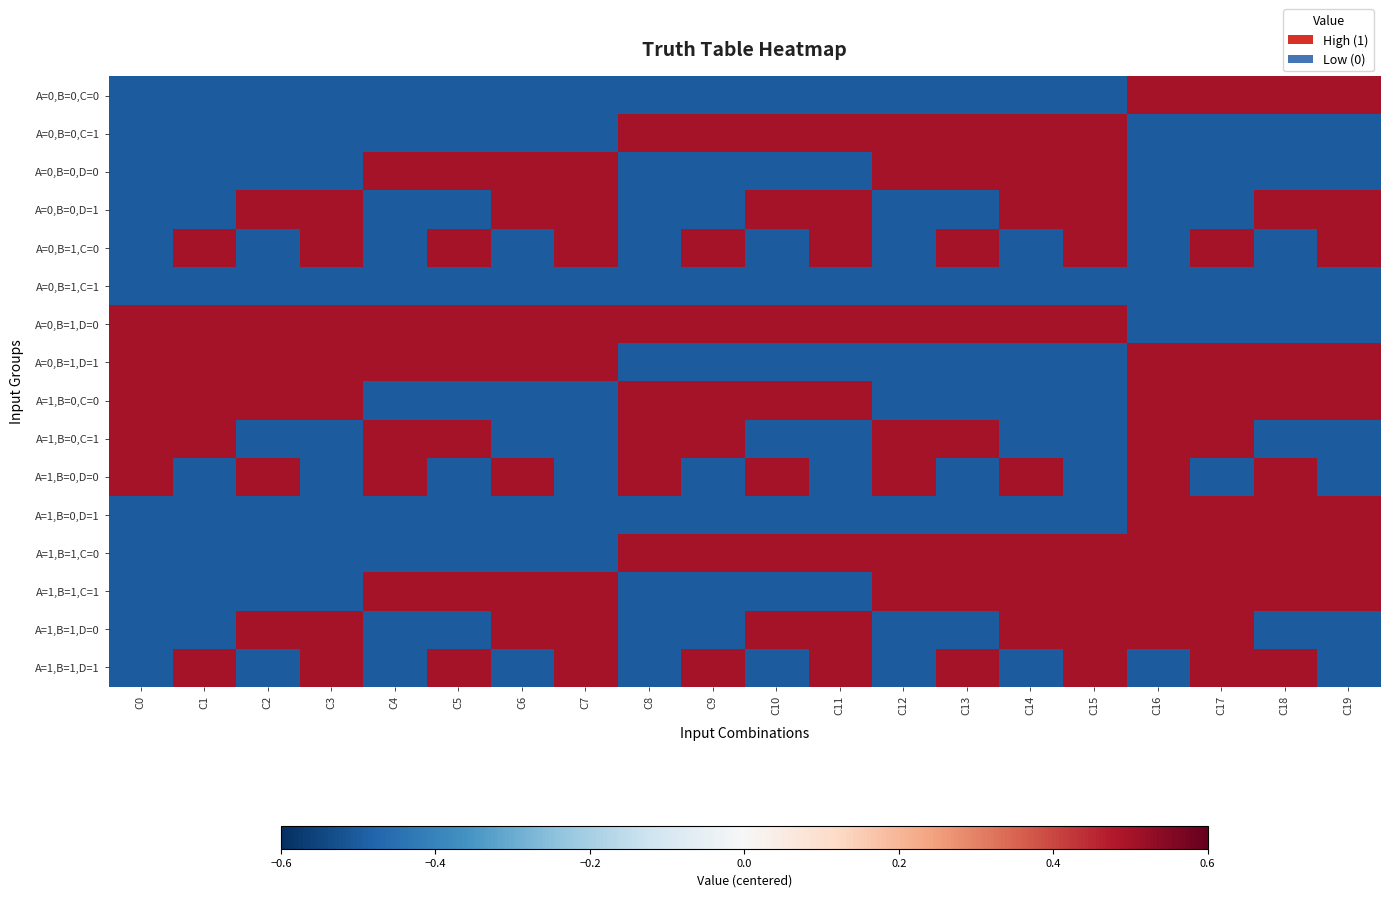

Which series has the largest range (max minus min)?

A=0,B=0,C=0